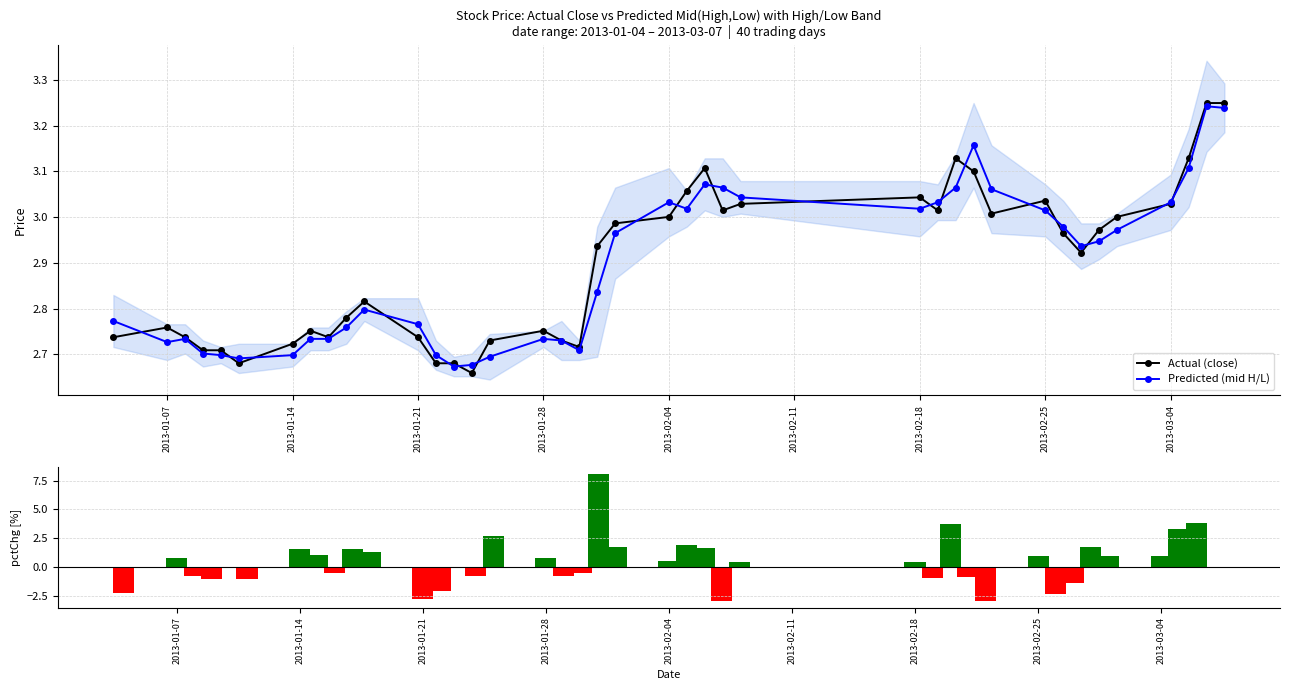

Where is the first local maximum for Actual (close)?

2013-01-07